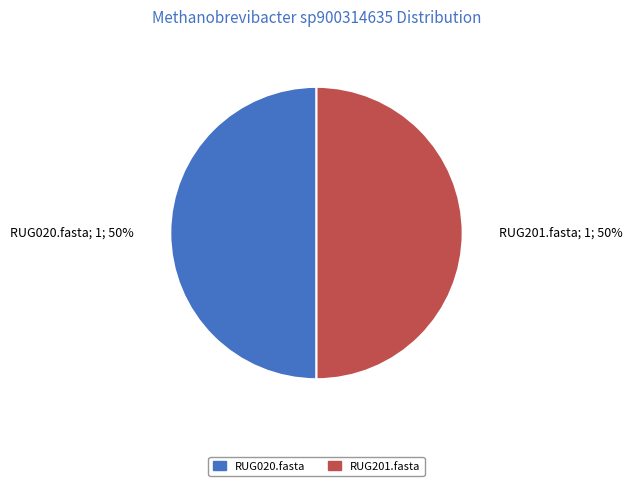

What percentage is the RUG201.fasta; 1; 50% slice, to the nearest percent?

50%